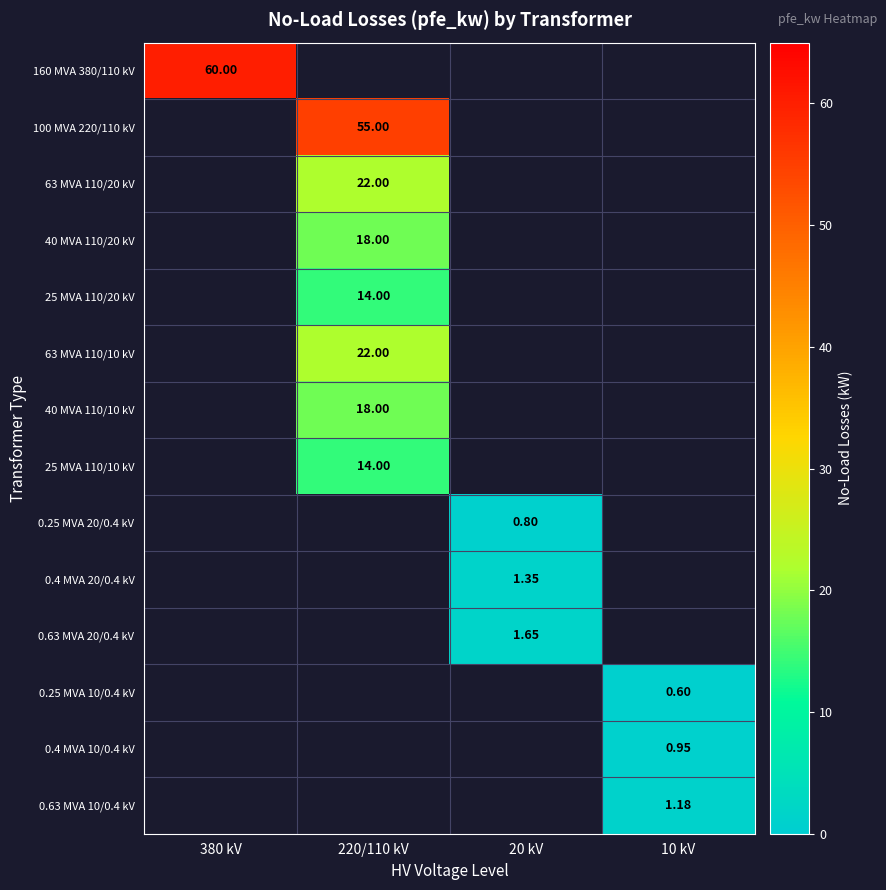

Which label corresponds to the largest value in the chart?

380 kV